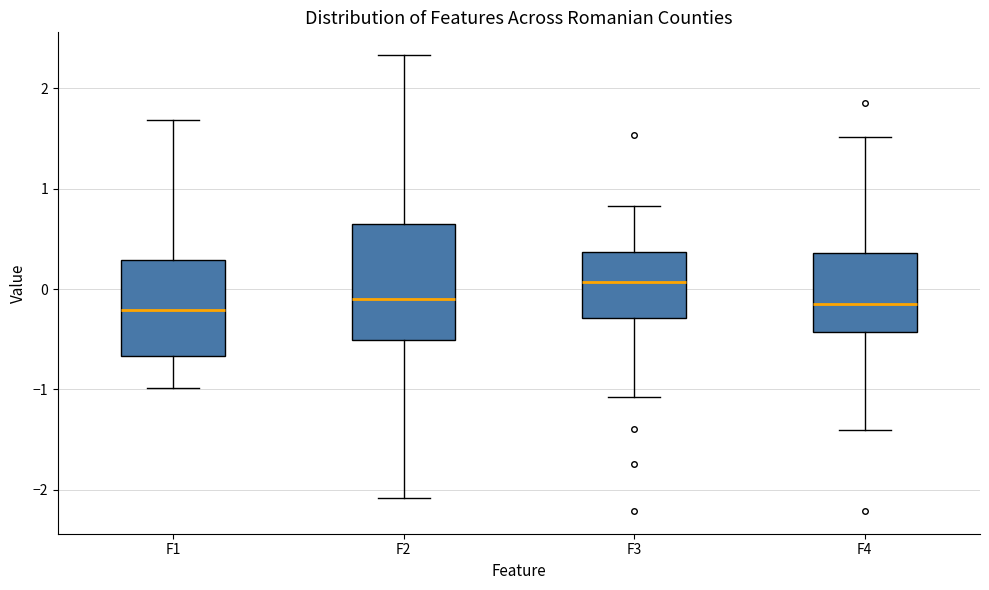

Where does the median line of the box for F3 sit on the y-axis? The values are not printed on the chart, so give them approximately, as read against the axis.

0.1